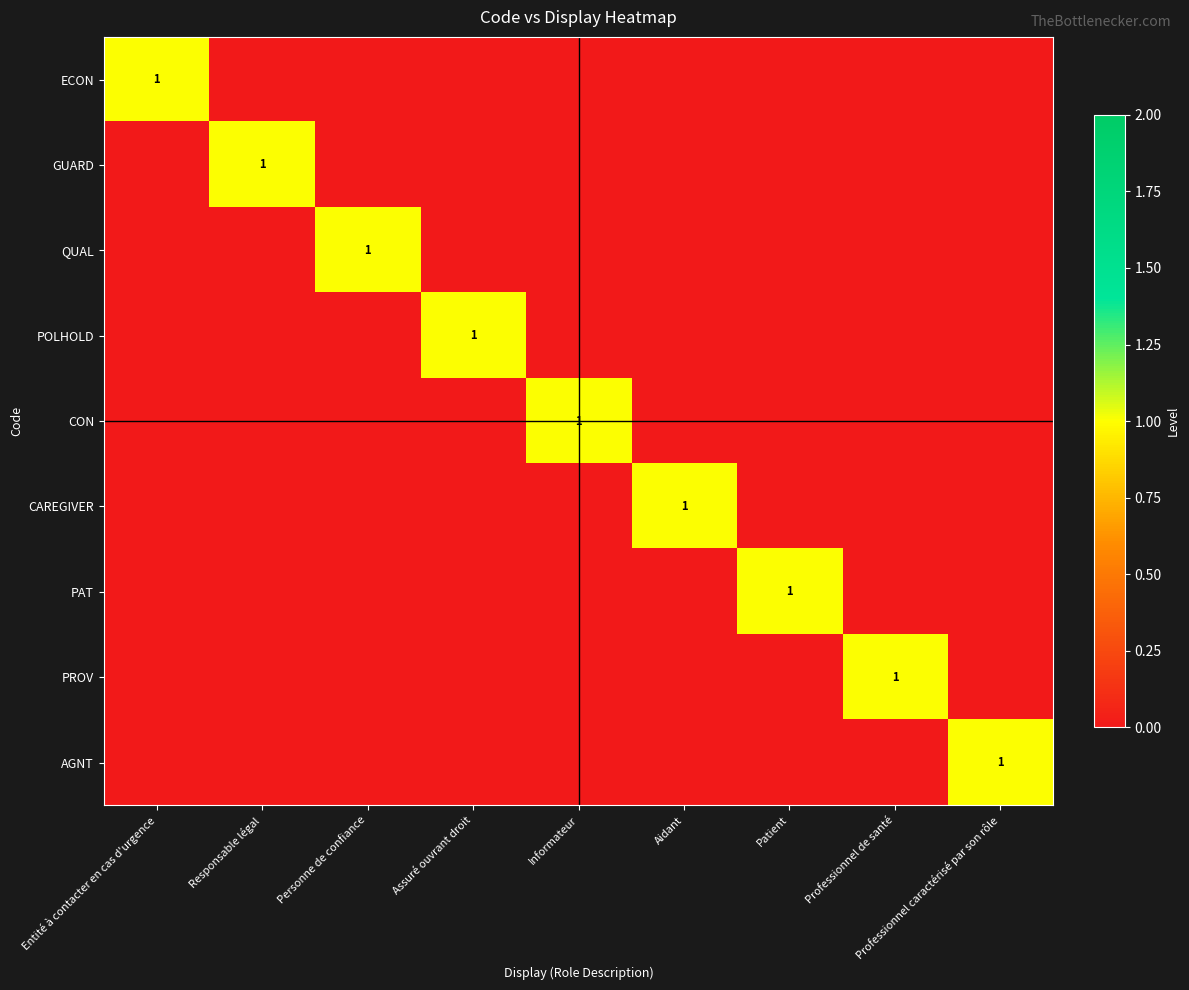

The value of CON at Informateur is 1. True or false?

True